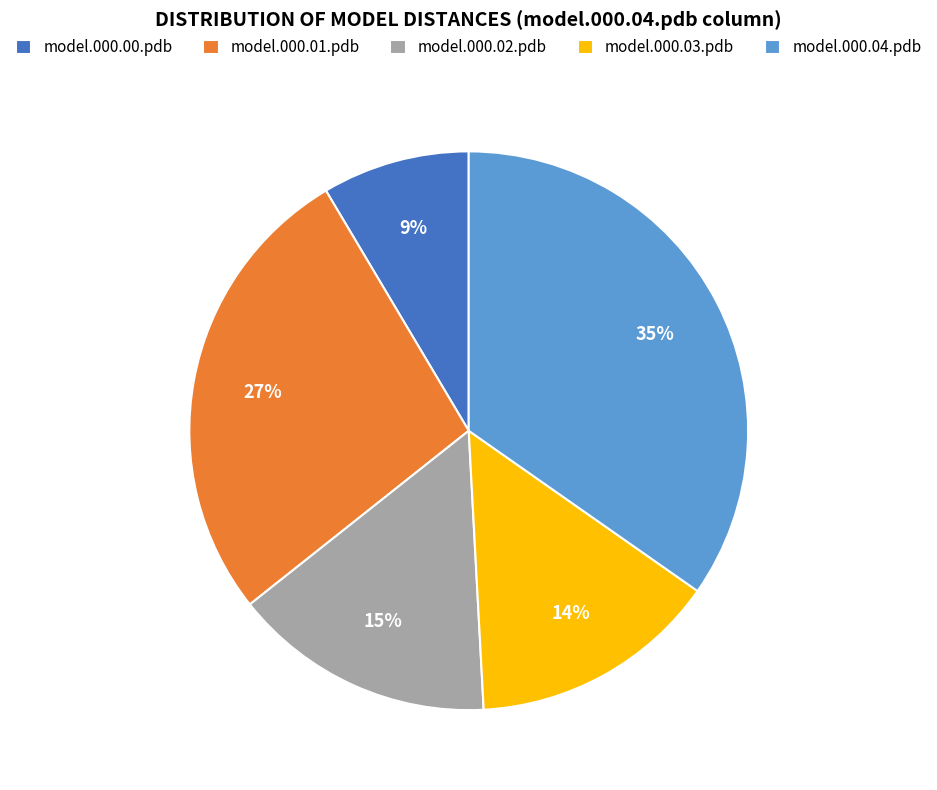

Is there a majority slice in this chart?

No